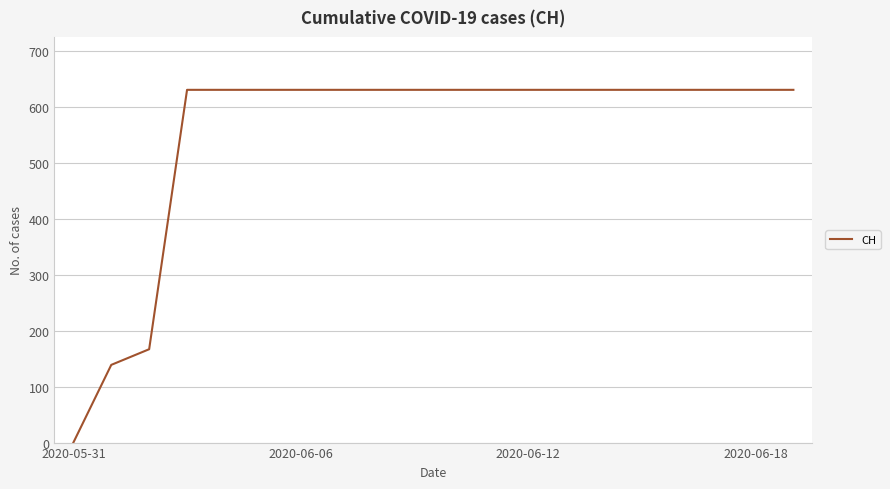

What is the difference between the maximum and minimum values?

631